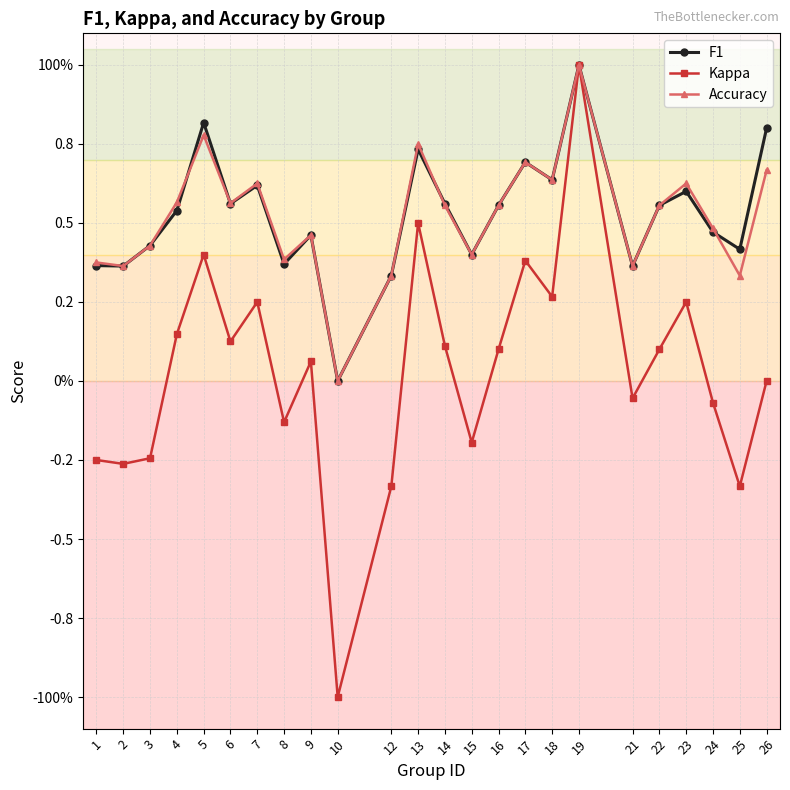

What are all the series names shown in the legend?

F1, Kappa, Accuracy